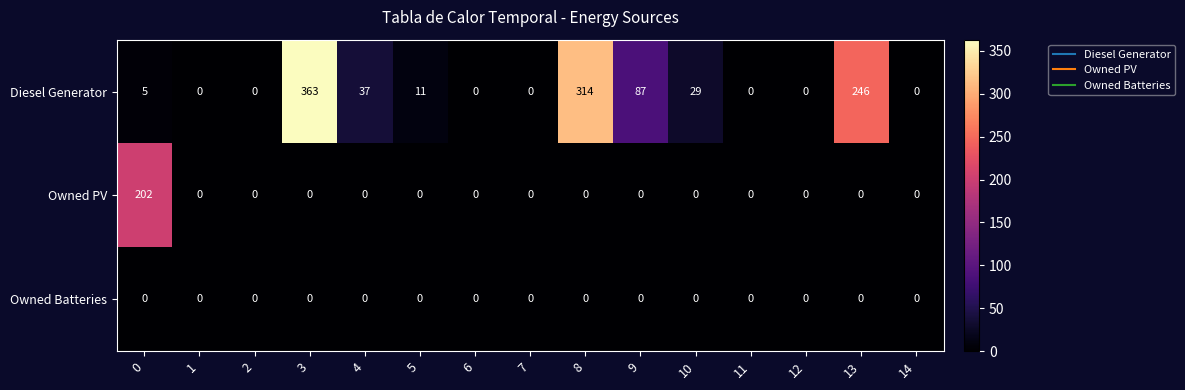

How many values in Owned PV are above zero?

1